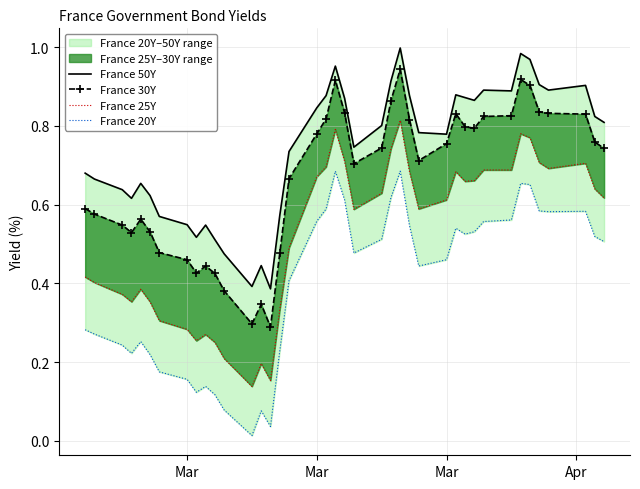

True or false: France 50Y and France 25Y intersect in this chart.

False